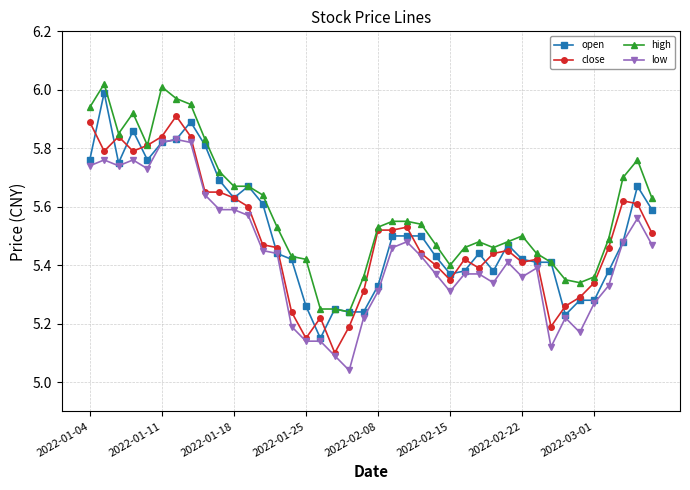

How many lines are shown in the chart?

4